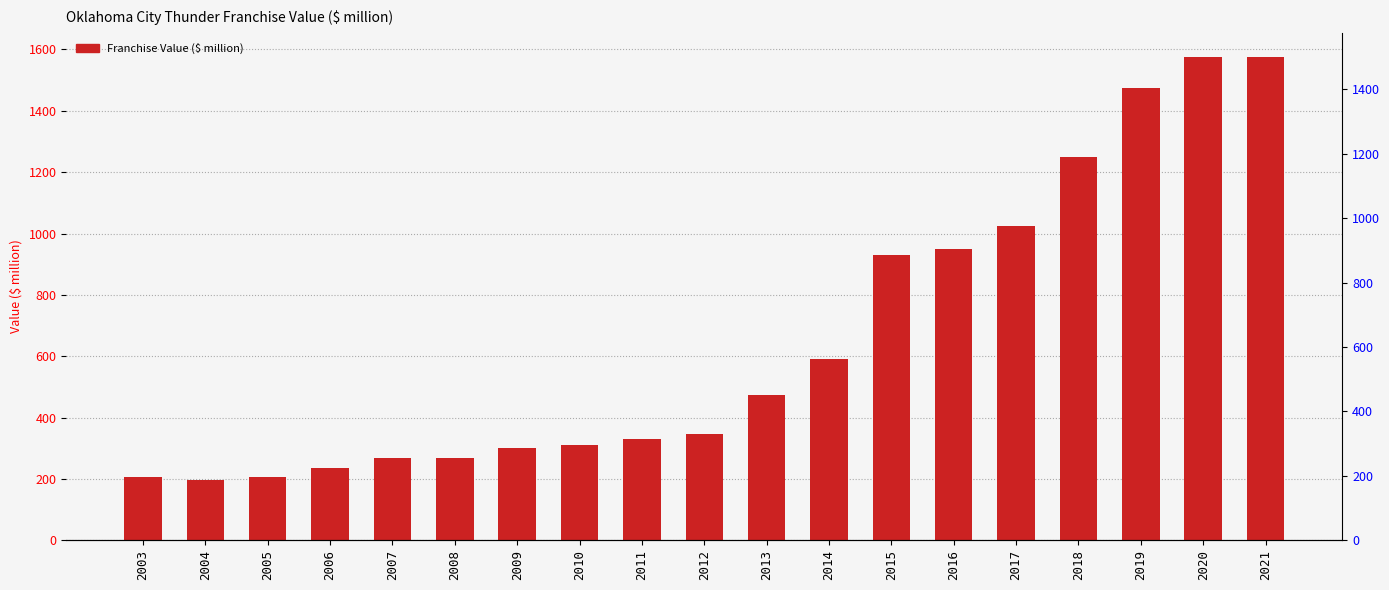

What is the average value?

658